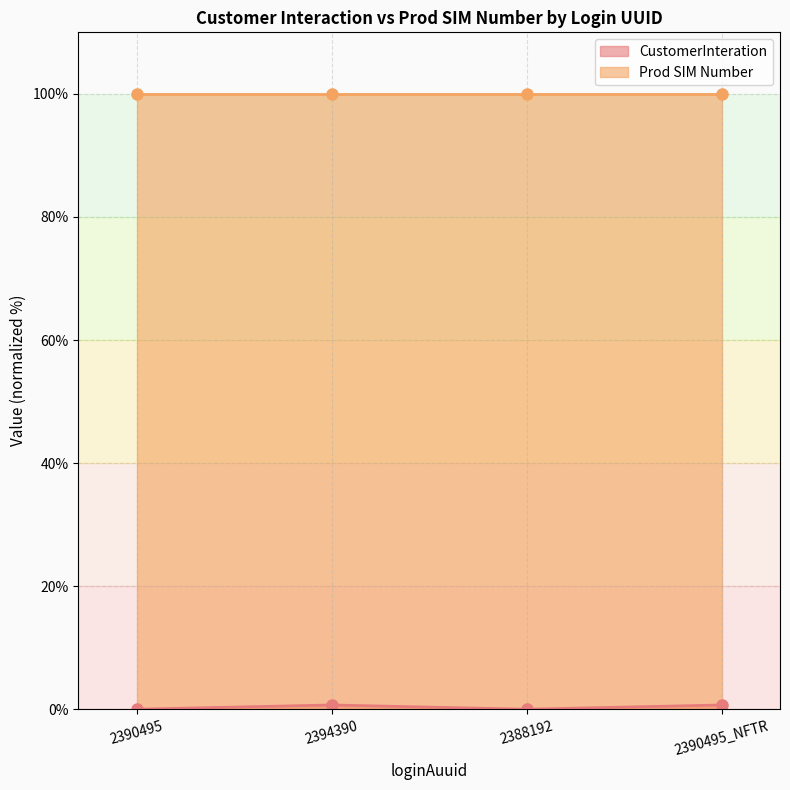

What is the label of the 3rd point from the right?

2394390